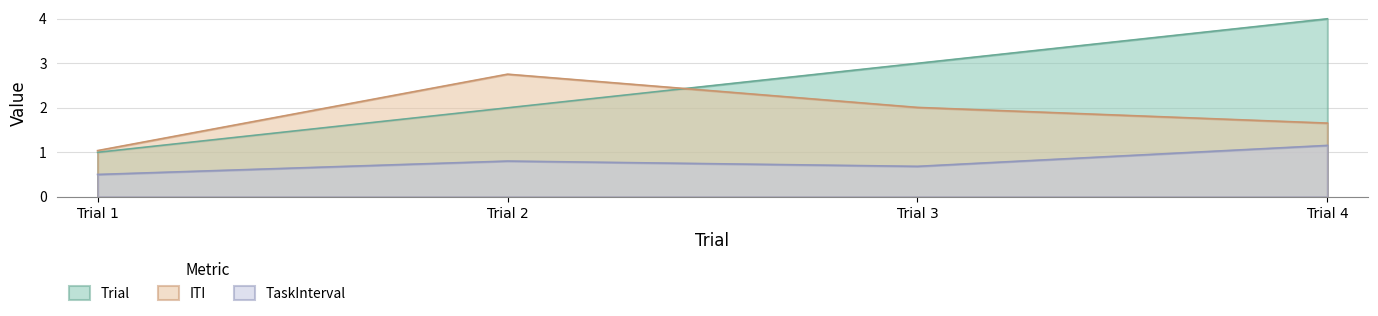

What is the maximum value for TaskInterval?

1.2